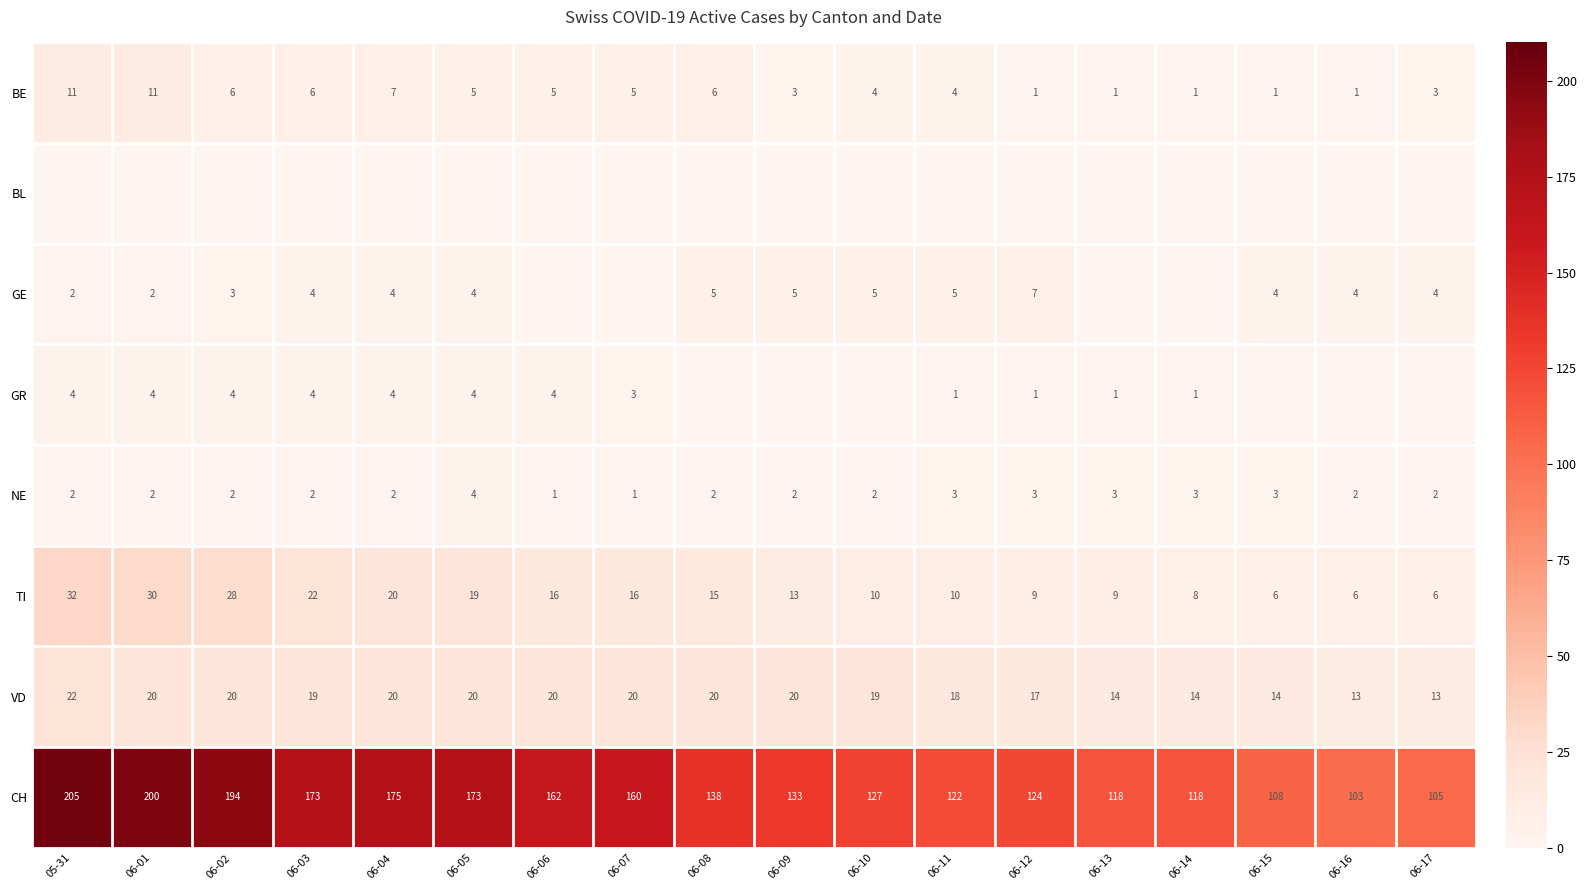

How many categories are shown in the chart?

18